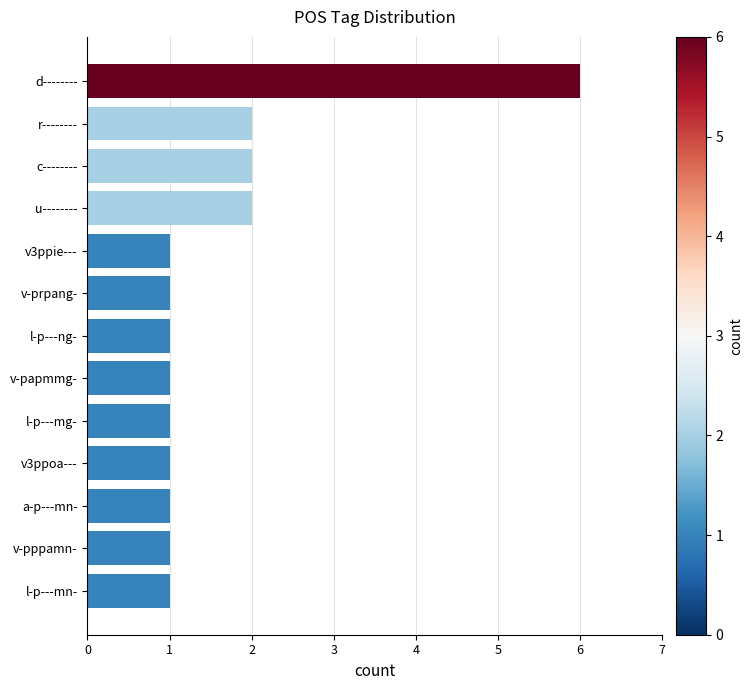

What is the difference between the maximum and minimum values?

5